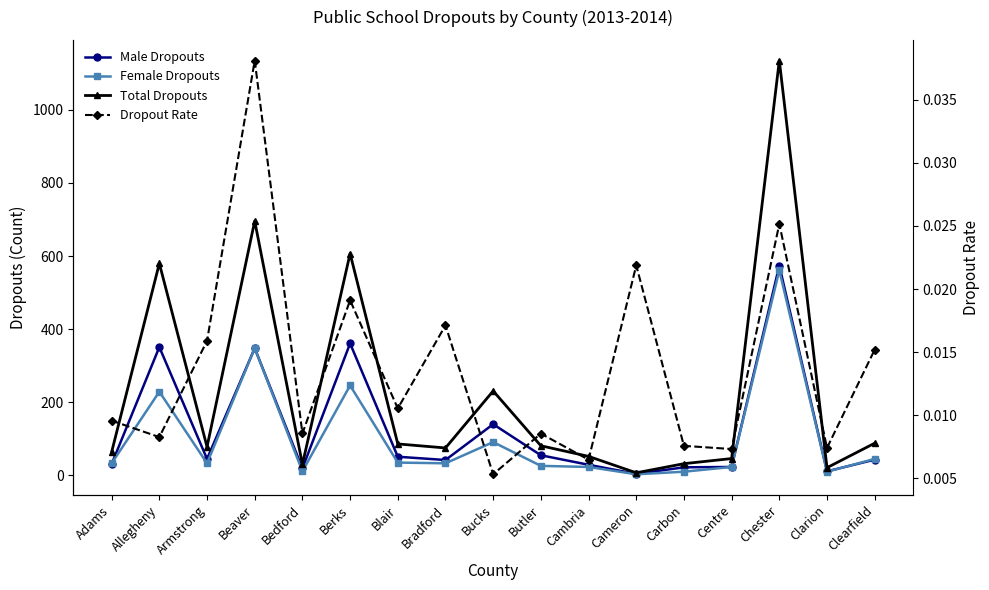

At which category does the chart reach its peak across all series?

Chester